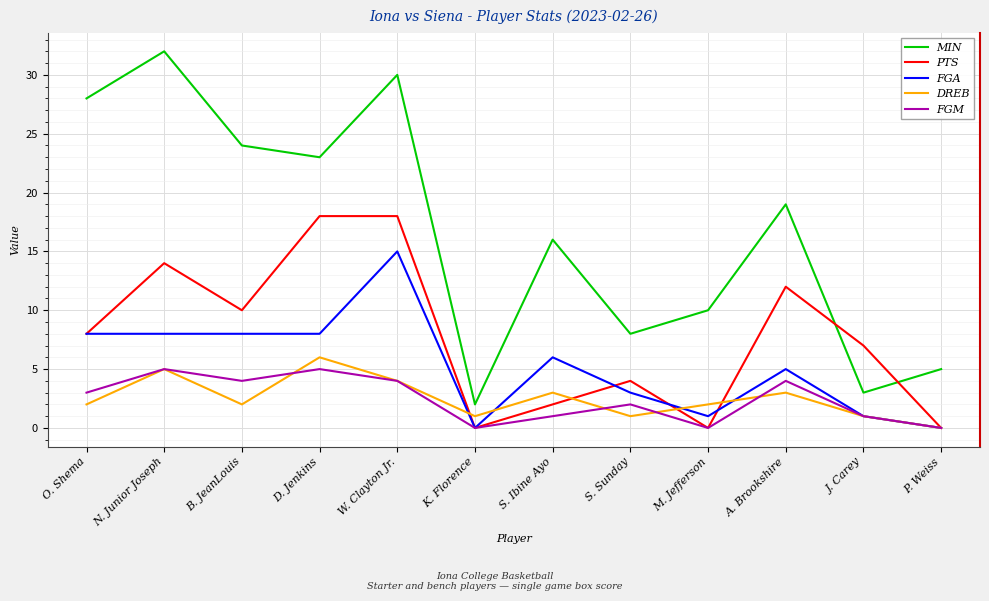

Rank the series at B. JeanLouis from lowest to highest value.

DREB, FGM, FGA, PTS, MIN